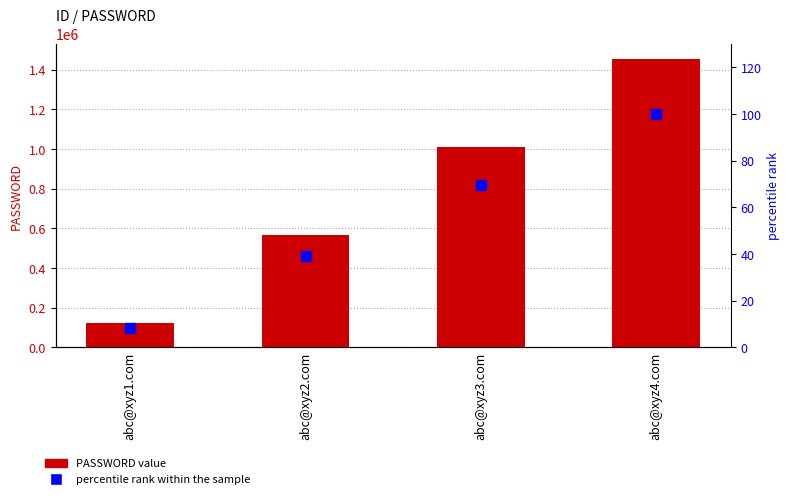

Which series has the largest Y range (max minus min)?

PASSWORD value